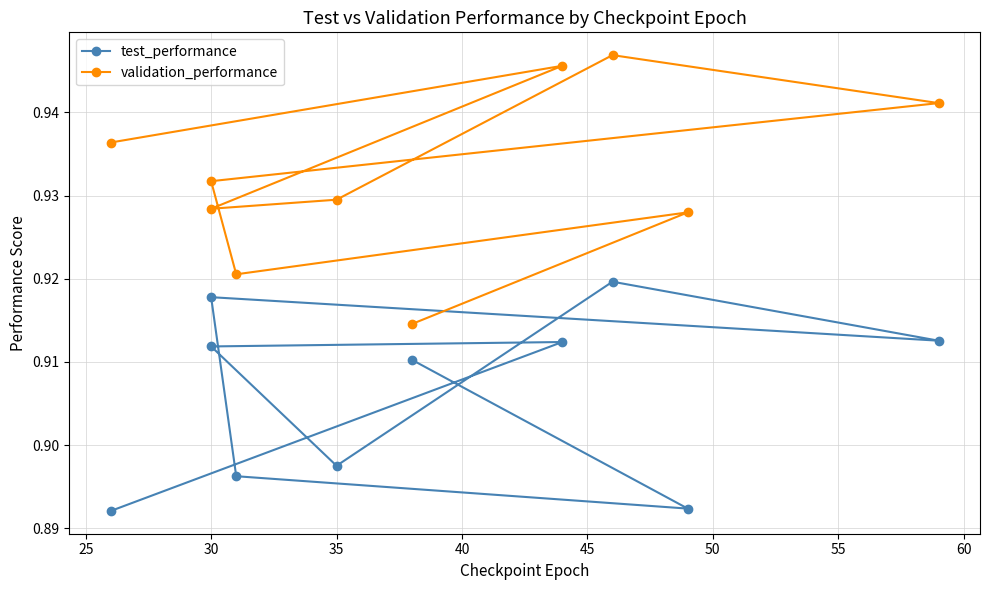

Is the value of test_performance at 35 greater than the value of validation_performance at 35?

No